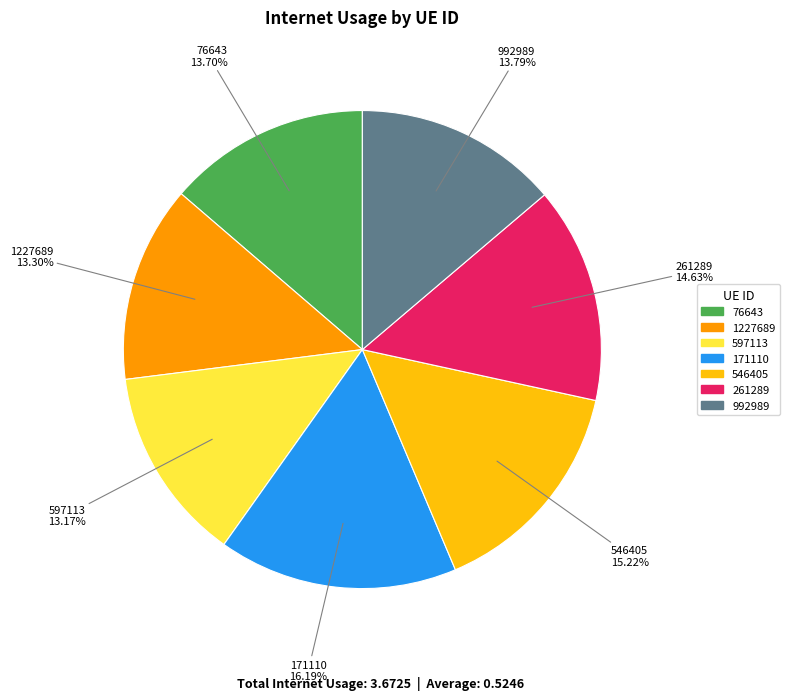

Combined, do 261289 and 76643 account for over 50%?

No